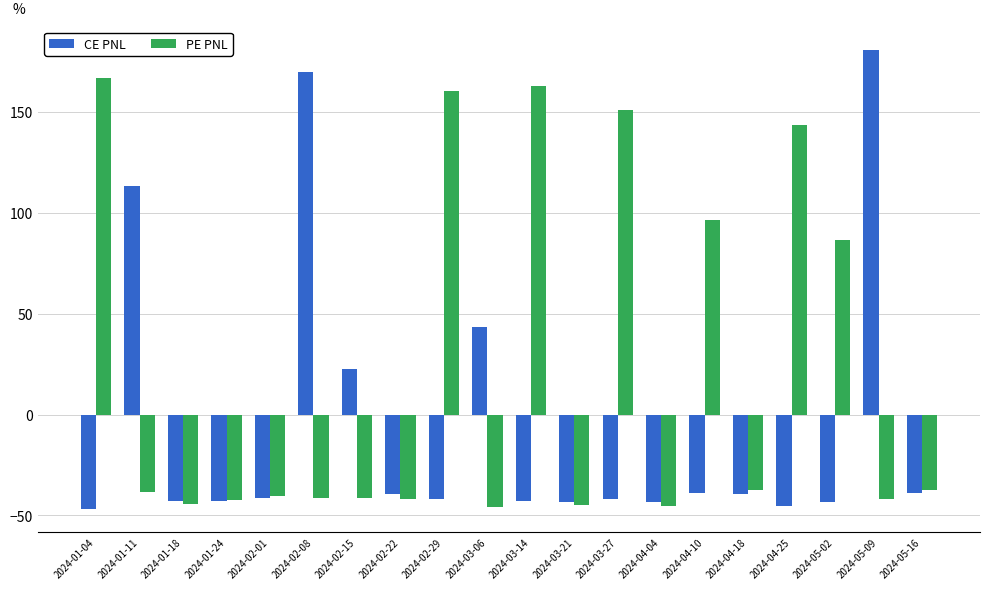

Rank the series by their maximum value, from highest to lowest.

CE PNL, PE PNL